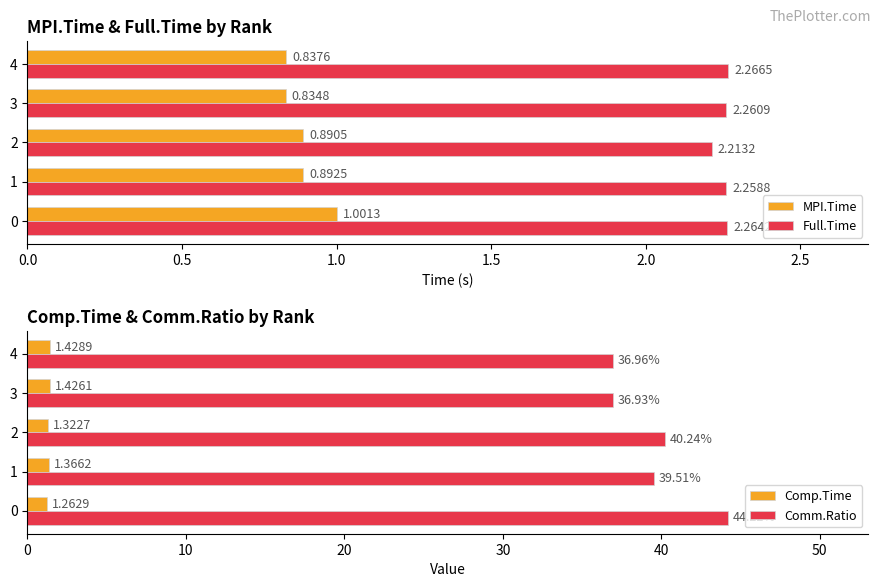

Is the value of MPI.Time at 4 greater than the value of Full.Time at 0?

No